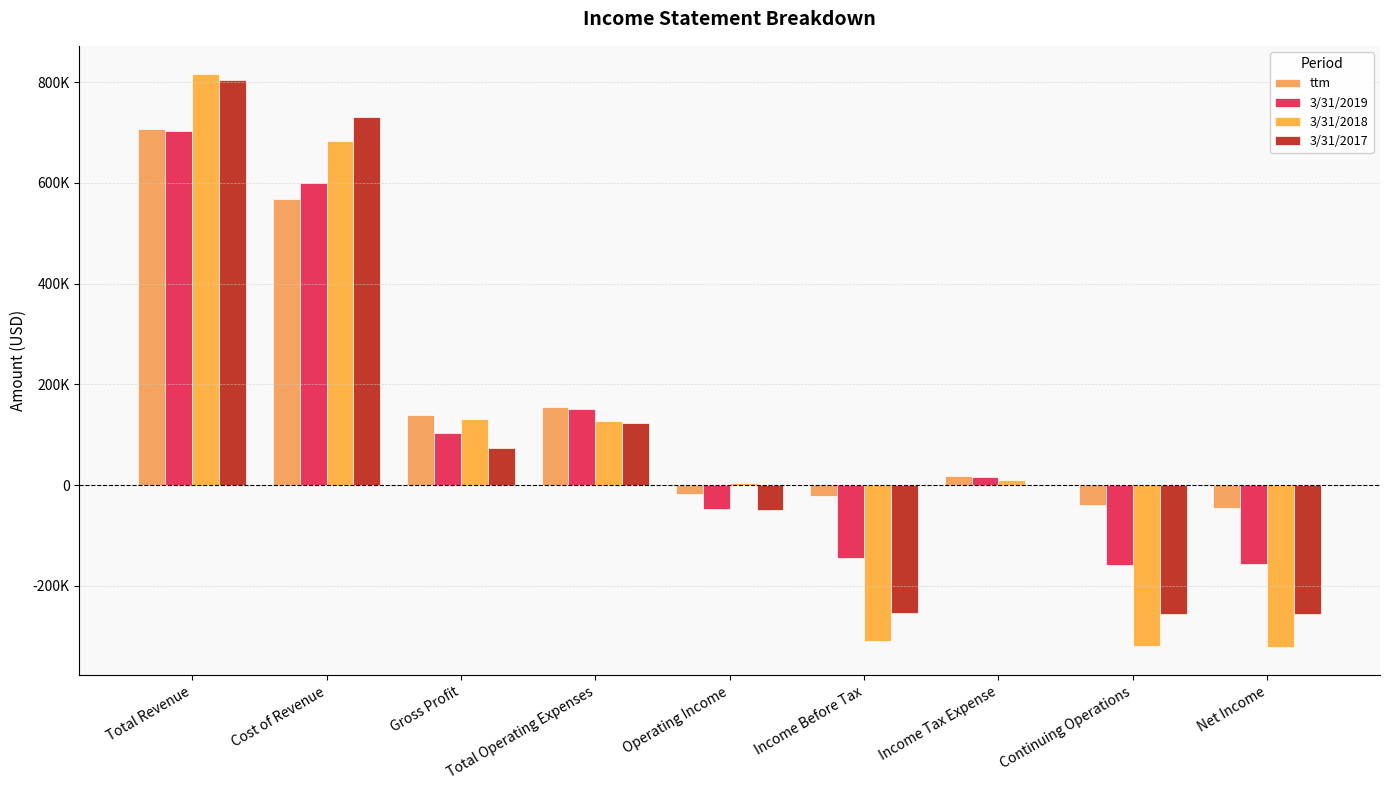

Reading left to right, extract all data points from this chart.

ttm: Total Revenue=706556	Cost of Revenue=568122	Gross Profit=138433	Total Operating Expenses=155587	Operating Income=-17154	Income Before Tax=-21229	Income Tax Expense=18360	Continuing Operations=-39589	Net Income=-45598
3/31/2019: Total Revenue=702048	Cost of Revenue=598870	Gross Profit=103177	Total Operating Expenses=150393	Operating Income=-47216	Income Before Tax=-143810	Income Tax Expense=15536	Continuing Operations=-159346	Net Income=-156998
3/31/2018: Total Revenue=815110	Cost of Revenue=683292	Gross Profit=131818	Total Operating Expenses=127384	Operating Income=4434	Income Before Tax=-309549	Income Tax Expense=10209	Continuing Operations=-319758	Net Income=-320302
3/31/2017: Total Revenue=804286	Cost of Revenue=729740	Gross Profit=74546	Total Operating Expenses=123685	Operating Income=-49139	Income Before Tax=-254283	Income Tax Expense=840	Continuing Operations=-255123	Net Income=-255123